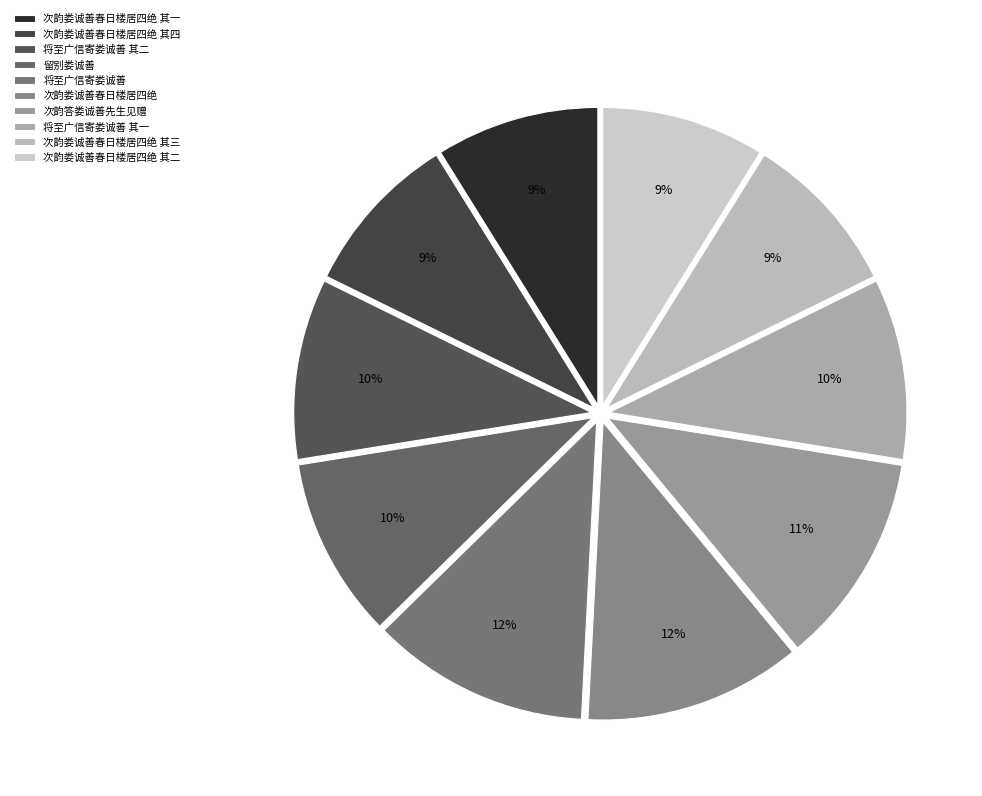

Count the number of slices in the pie.

10